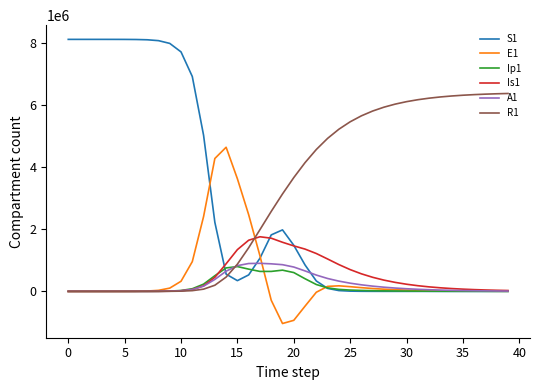

What is the highest value of the Is1 series?

1758323.5